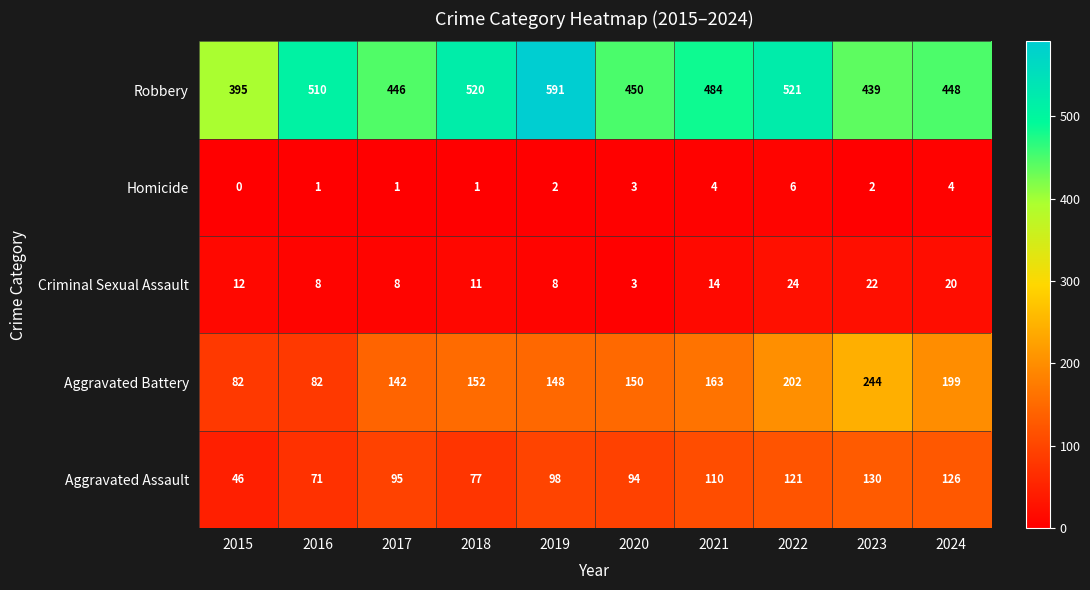

At which category does the chart reach its peak across all series?

2019